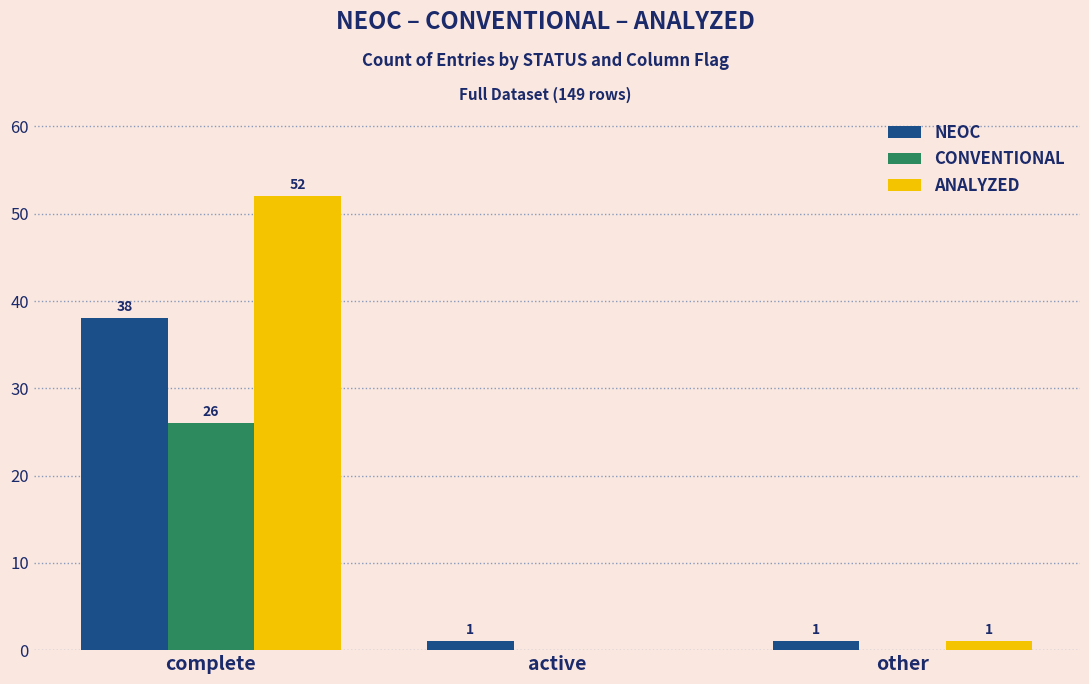

Is it true that CONVENTIONAL equals 0 at active?

True